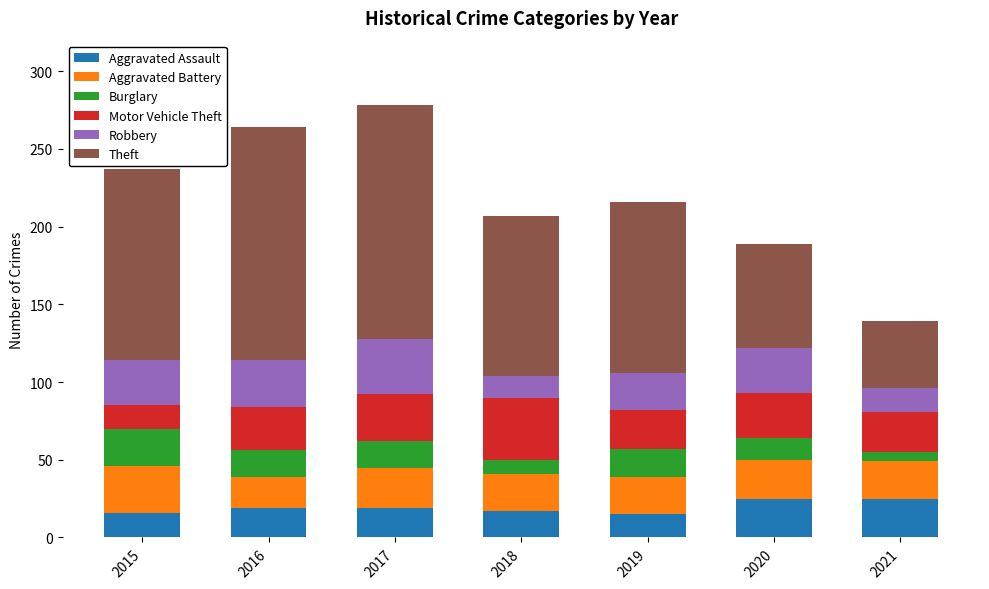

What is the total value across all series at 2018?

207